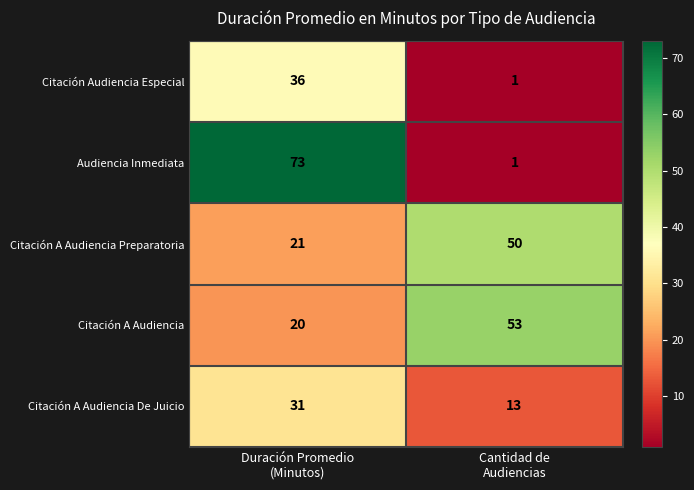

At which category does the chart reach its minimum across all series?

Cantidad de
Audiencias